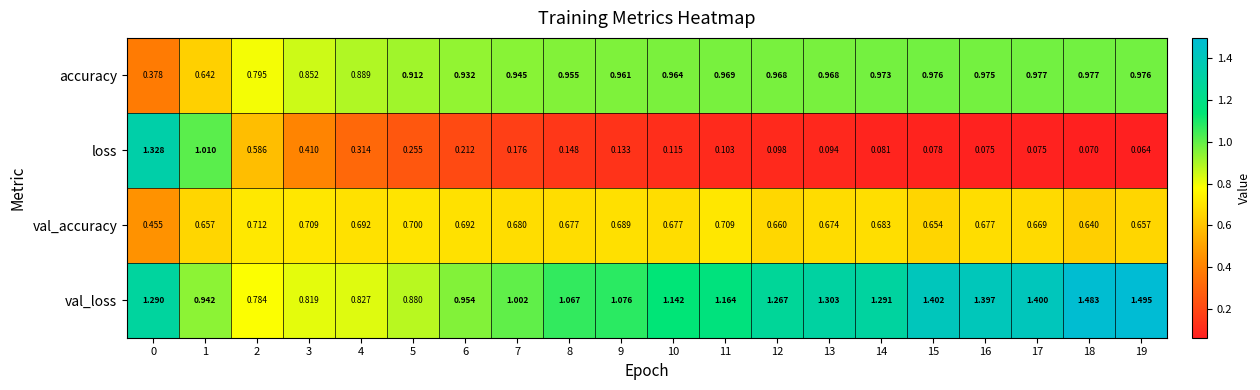

At 18, list the series in order from largest to smallest.

val_loss, accuracy, val_accuracy, loss